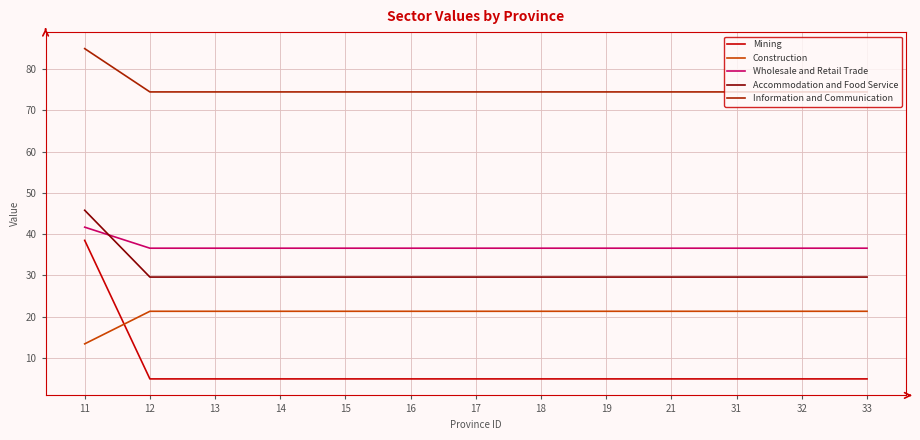

At 16, list the series in order from smallest to largest.

Mining, Construction, Accommodation and Food Service, Wholesale and Retail Trade, Information and Communication